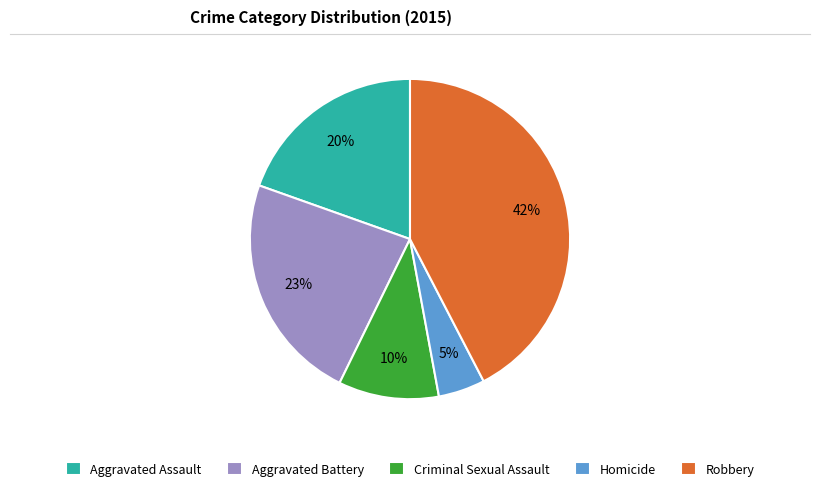

What is the largest slice in the pie chart?

Robbery